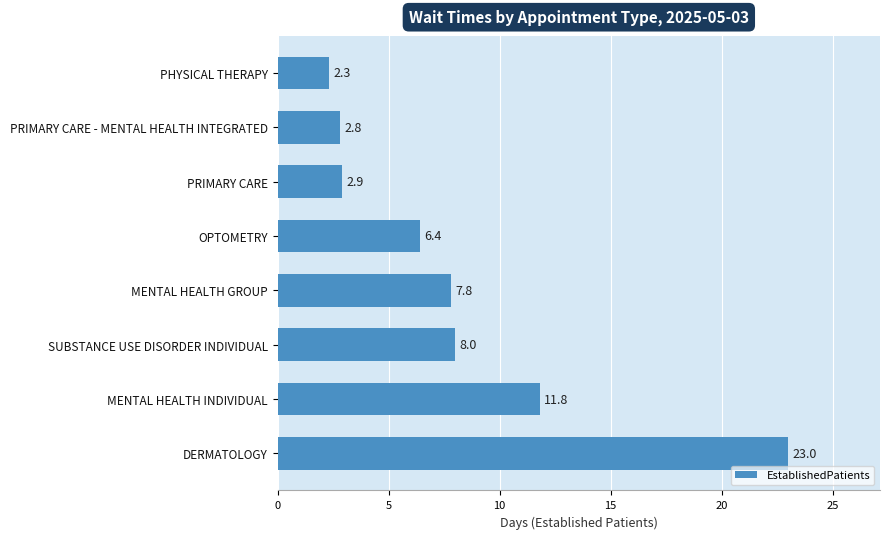

How many bars are there in total?

8